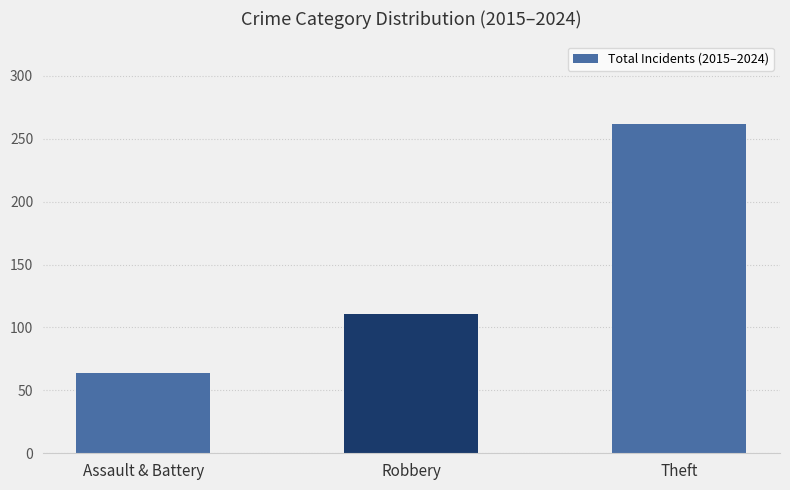

What is the maximum value shown in the chart?

262